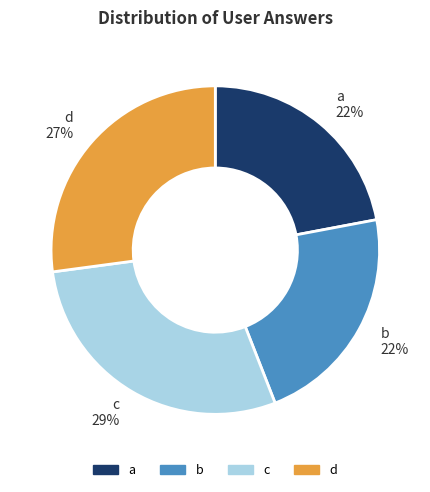

Is the sum of c 29% and b 22% greater than half?

Yes